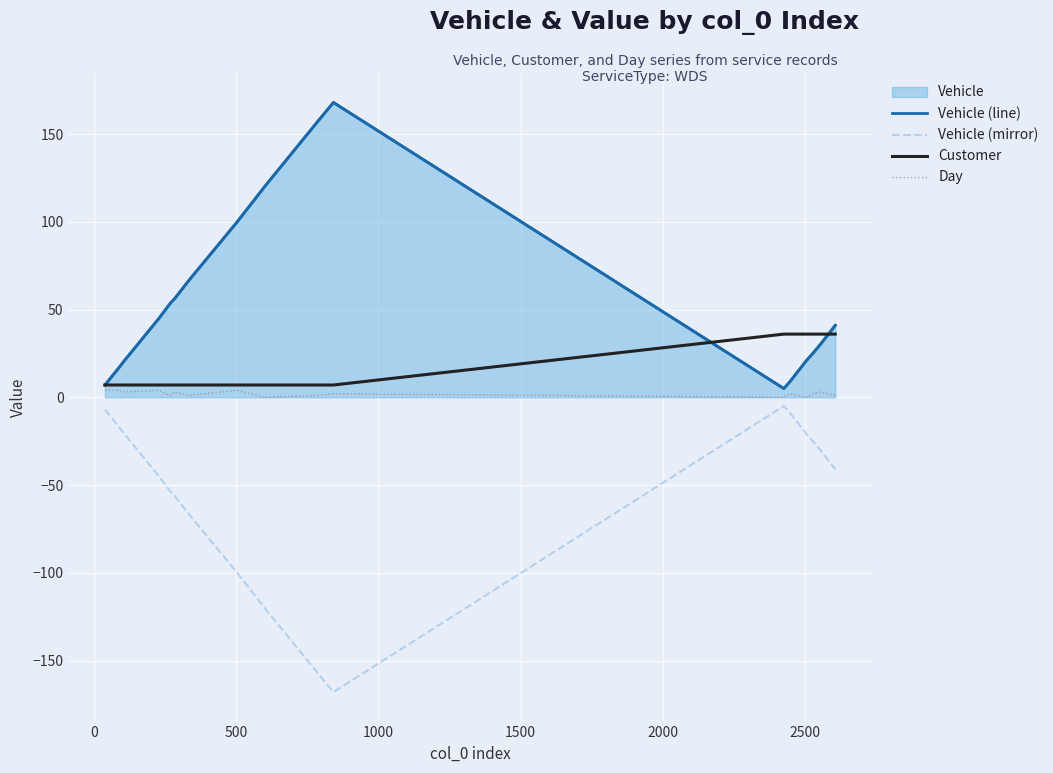

How many data points in Vehicle (line) are less than 45?

10